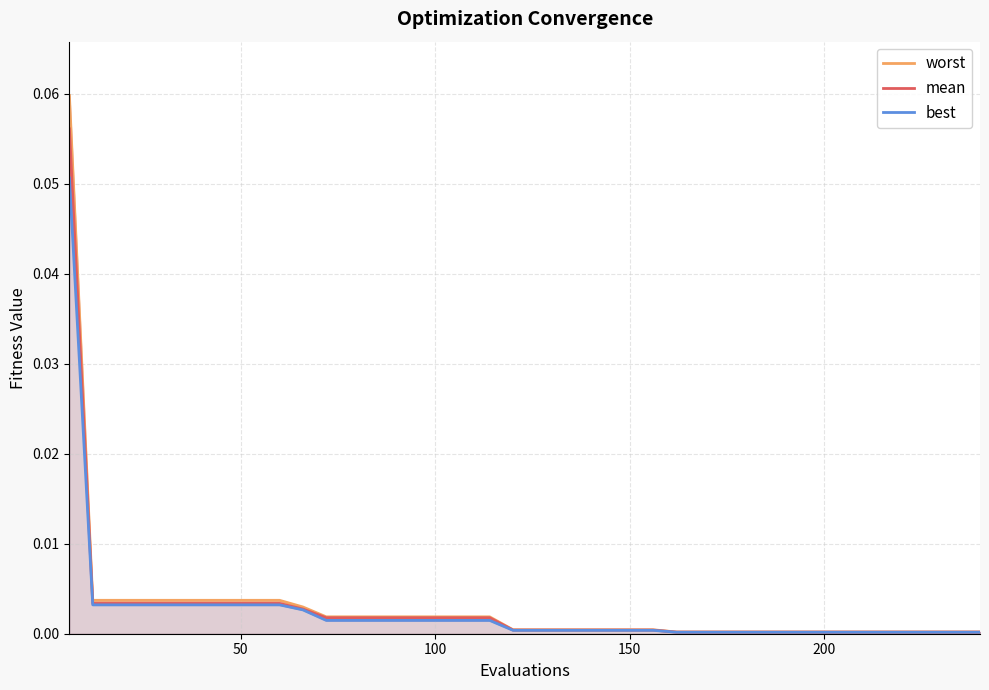

Rank the series by their average value, from highest to lowest.

worst, mean, best